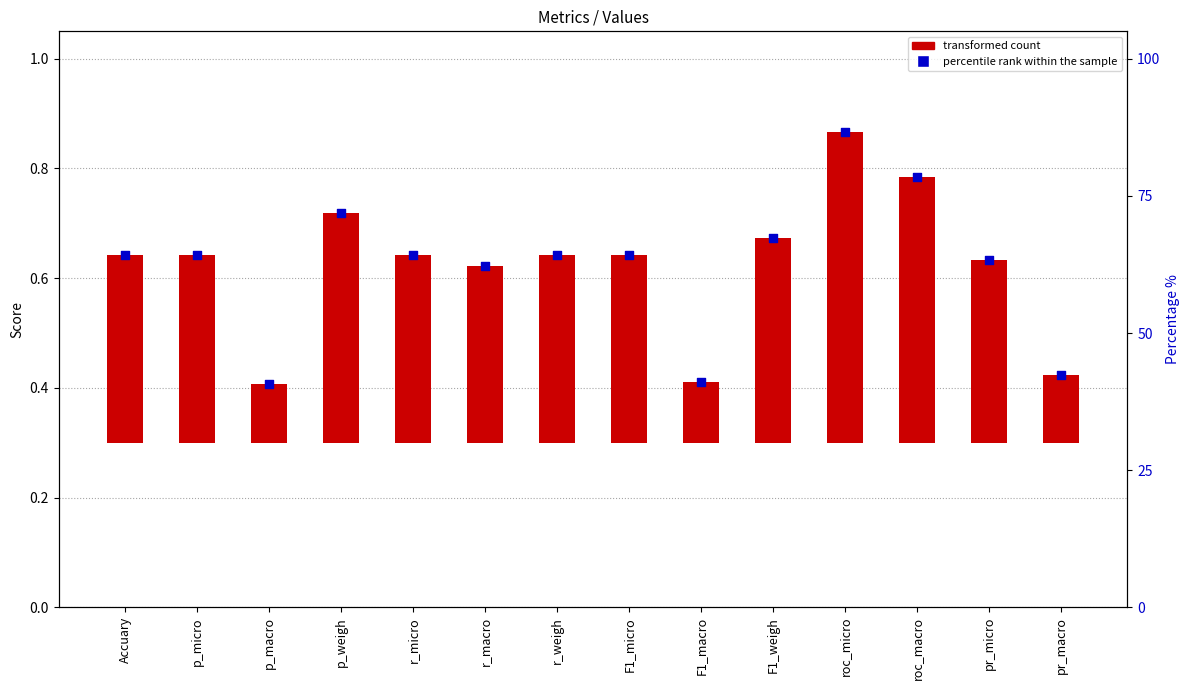

What is the total value across all series at p_micro?

1.0